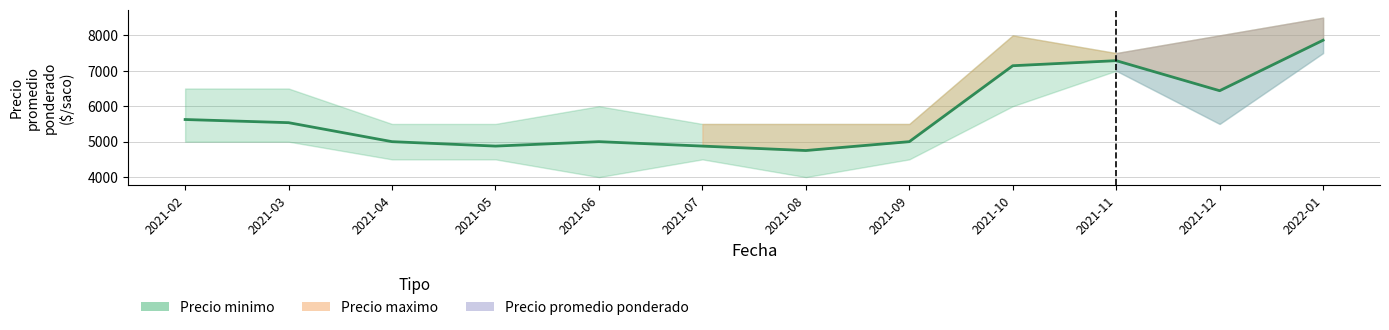

How many interior local peaks does the Precio maximo series have?

2